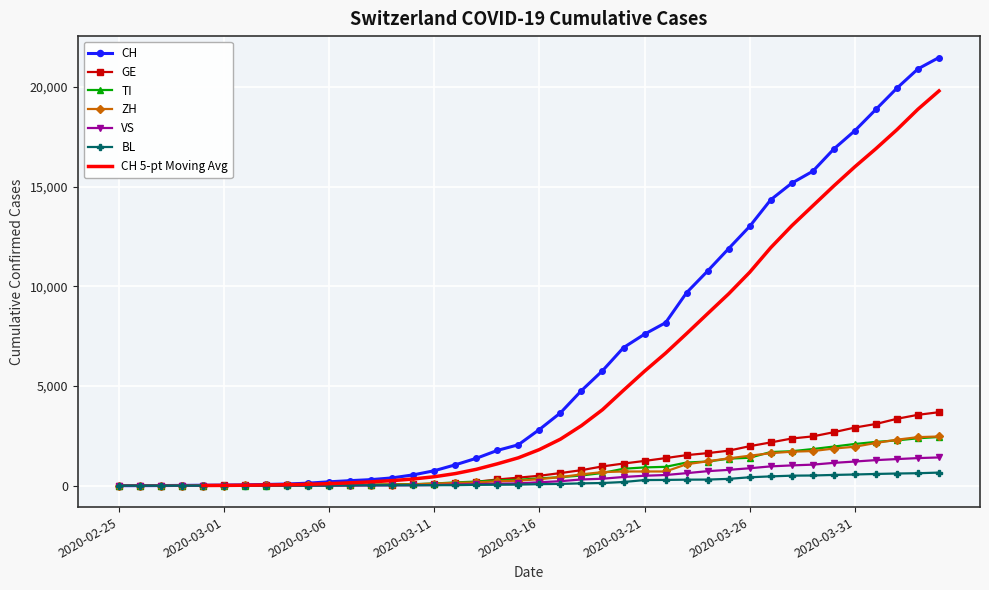

How many data points does each series have?

40